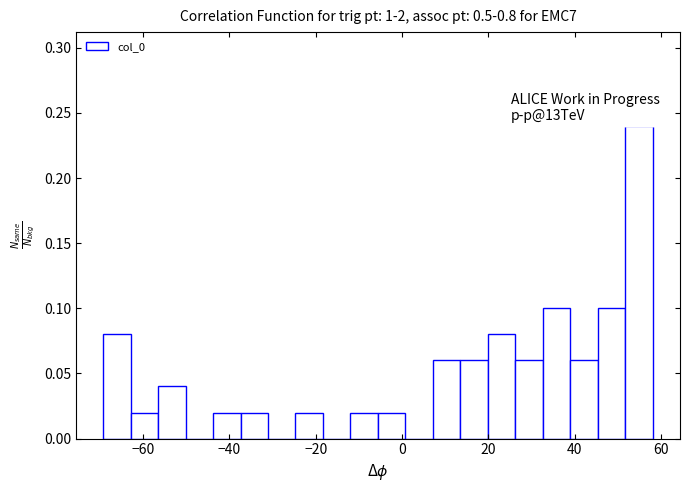

Around what value on the x-axis is the tallest bar? Give the approximate position of its centre, as read against the axis.

54